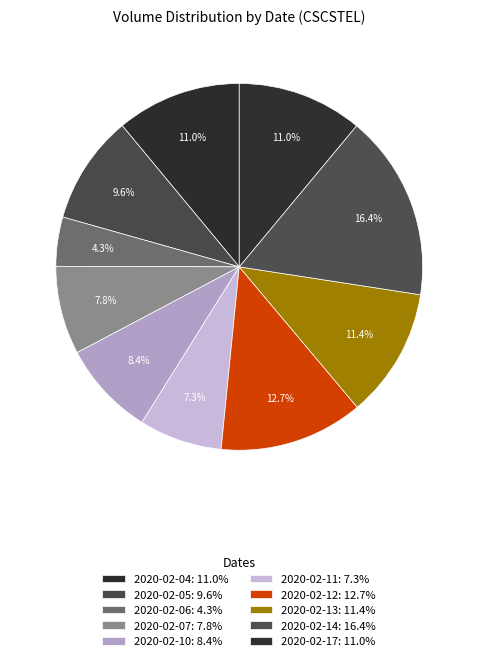

To the nearest percent, what is the combined percentage of 2020-02-06 and 2020-02-04?

15%